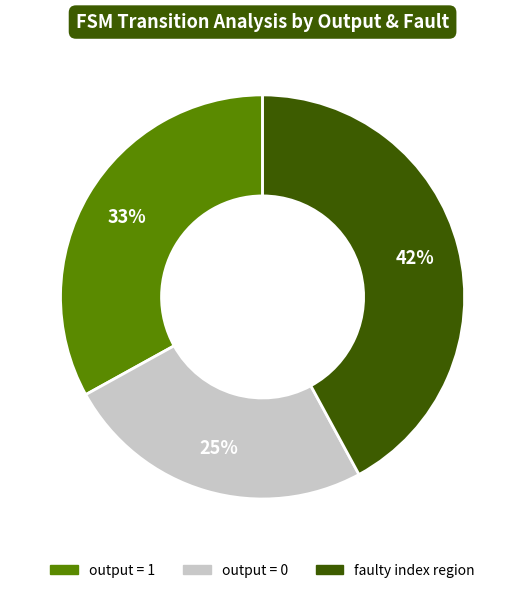

Rank the categories by value from highest to lowest.

faulty index region, output = 1, output = 0